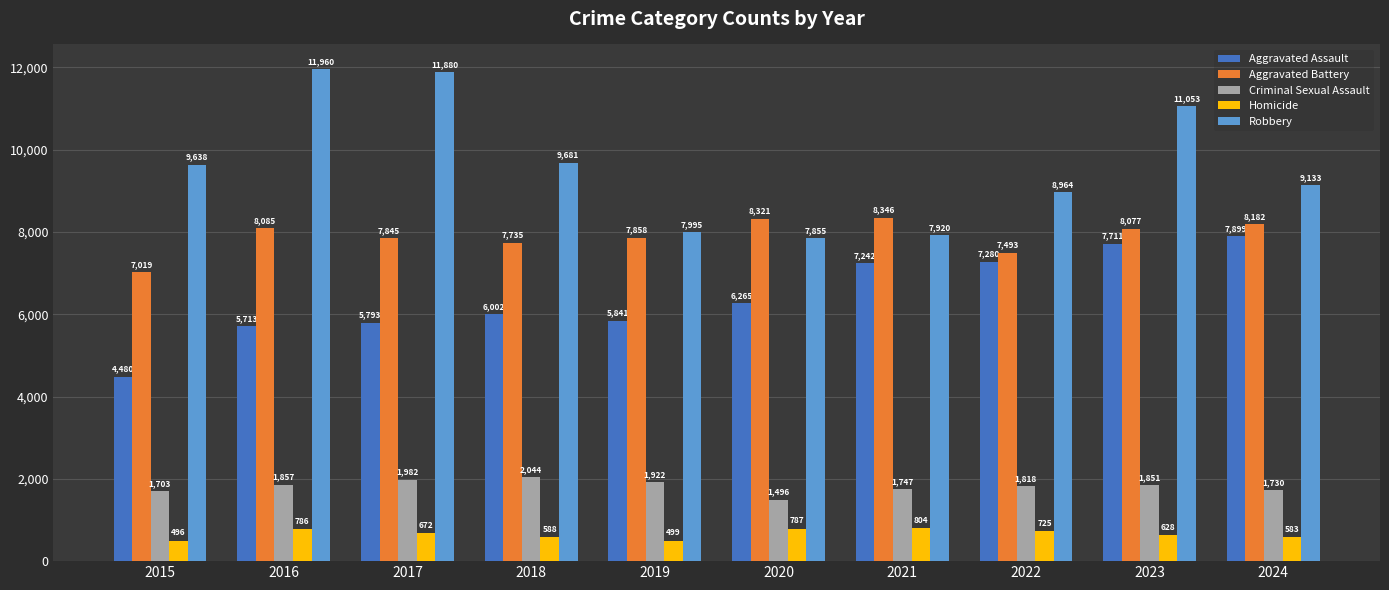

Read the Aggravated Assault value at 2021, to the nearest 50.

7250